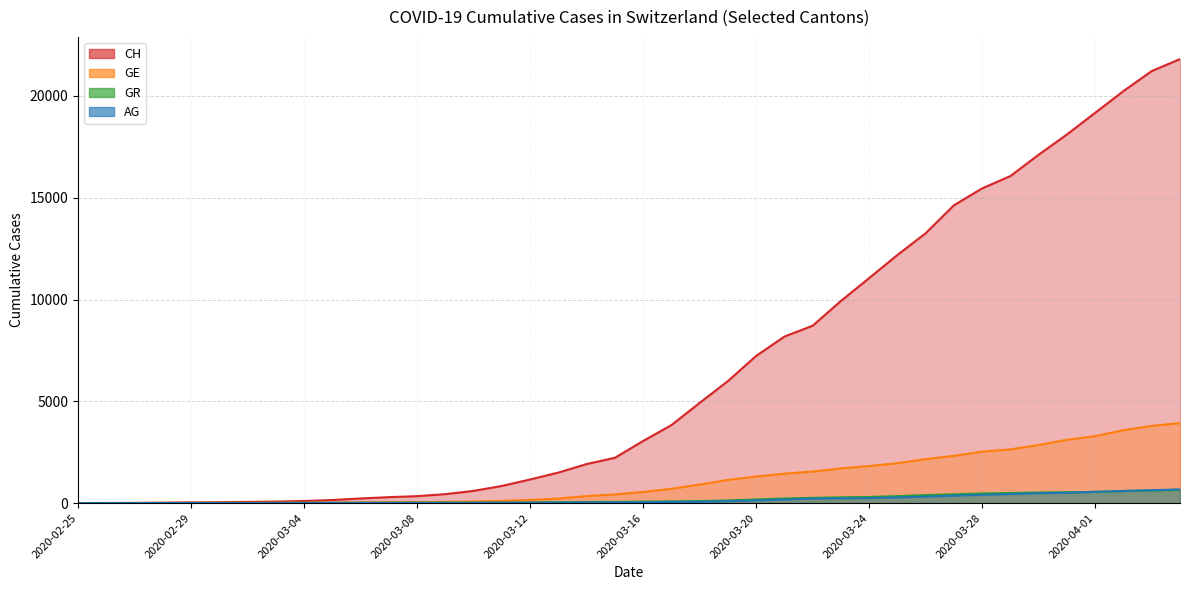

What is the sum of the GE values at 2020-04-03 and 2020-02-25?

3793